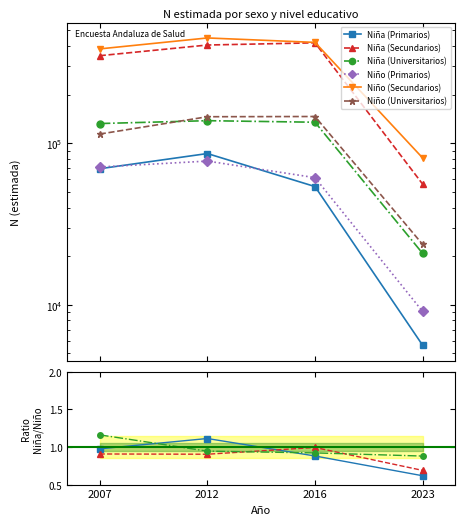

Reading left to right, what are all the values shown in this chart?

Niña (Primarios): 2007=69611	2012=86435	2016=53980	2023=5614
Niña (Secundarios): 2007=348883	2012=406266	2016=419257	2023=55909
Niña (Universitarios): 2007=132593	2012=138114	2016=135098	2023=20809
Niño (Primarios): 2007=71345	2012=77639	2016=61290	2023=9091
Niño (Secundarios): 2007=384448	2012=449400	2016=421787	2023=81168
Niño (Universitarios): 2007=114116	2012=146120	2016=146581	2023=23652